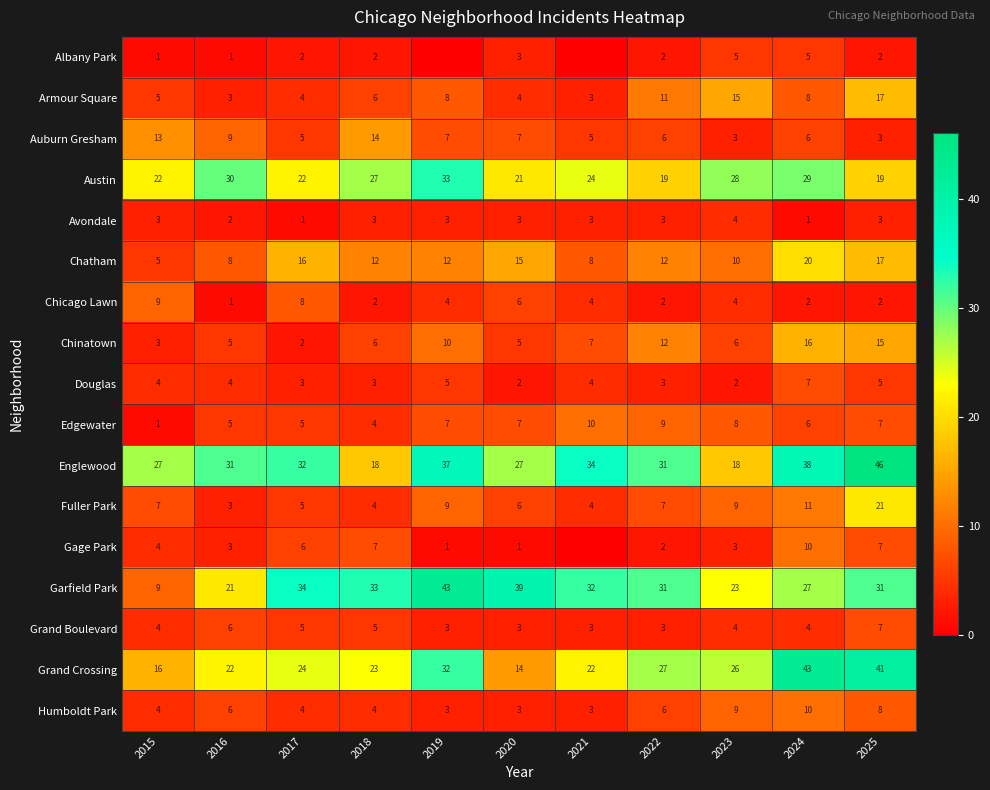

What is the spread (max minus min) of values at 2018?

31